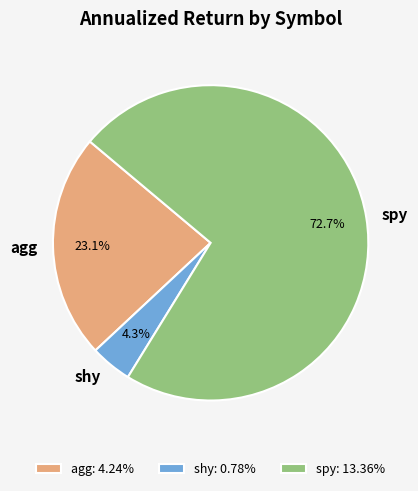

Count the number of slices in the pie.

3